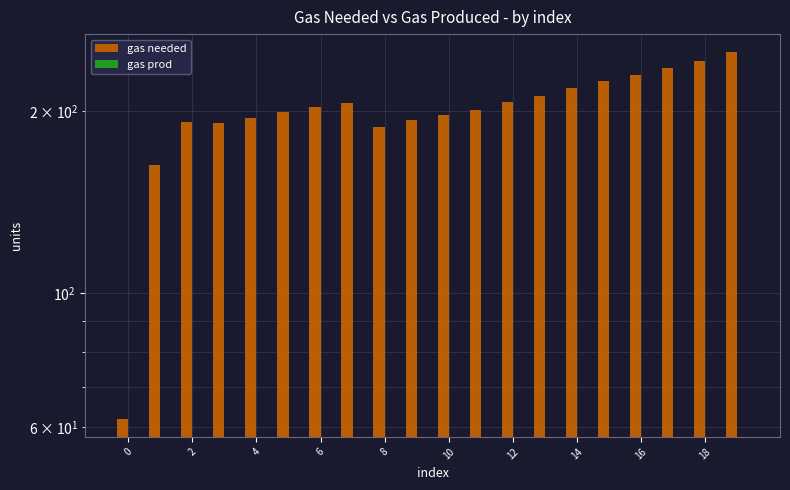

How many bars are there in each group?

2